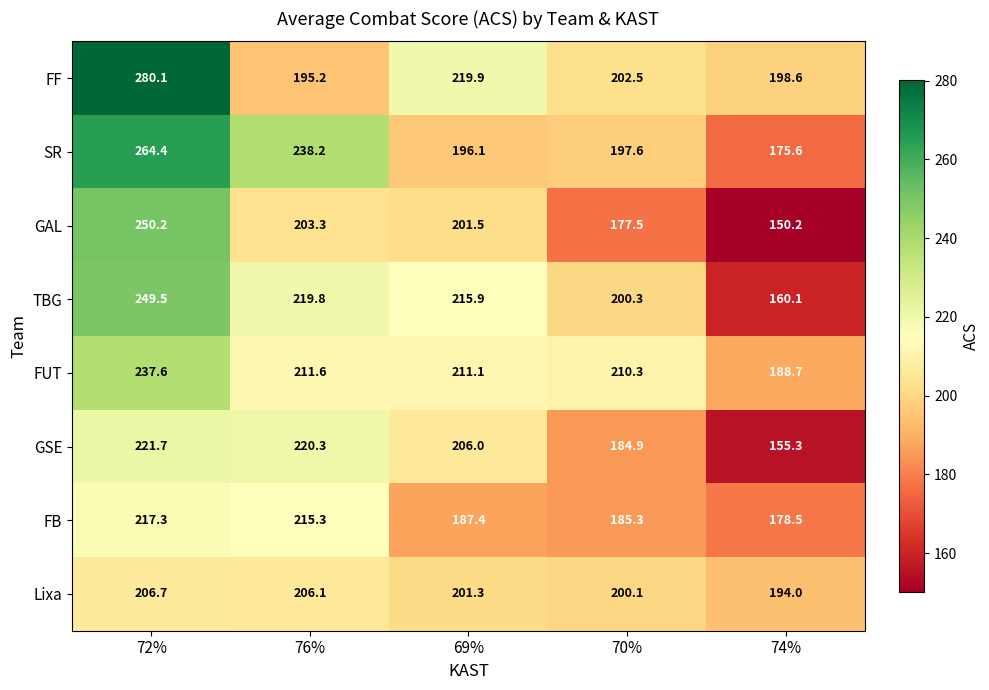

Which category has the lowest value across all series?

74%